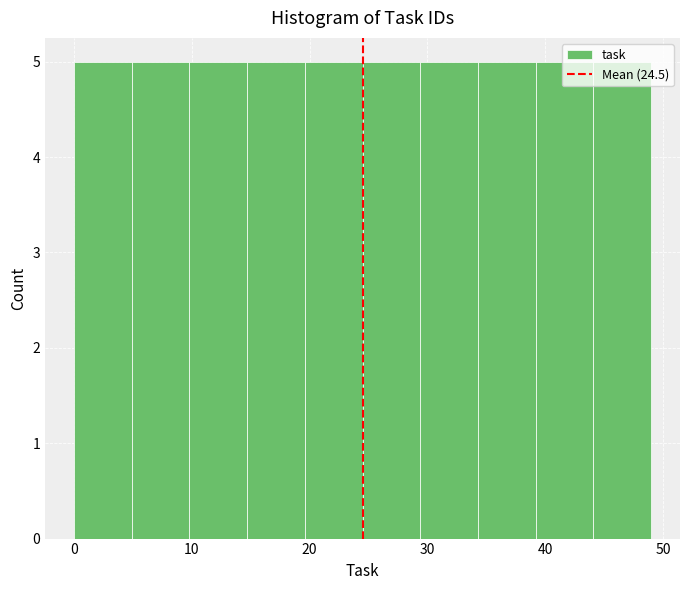

How tall is the bar that spans 34.3 to 39.2 on the x-axis? Neither the bar edges nor the heights are printed on the chart, so give them approximately, as read against the axes.

5